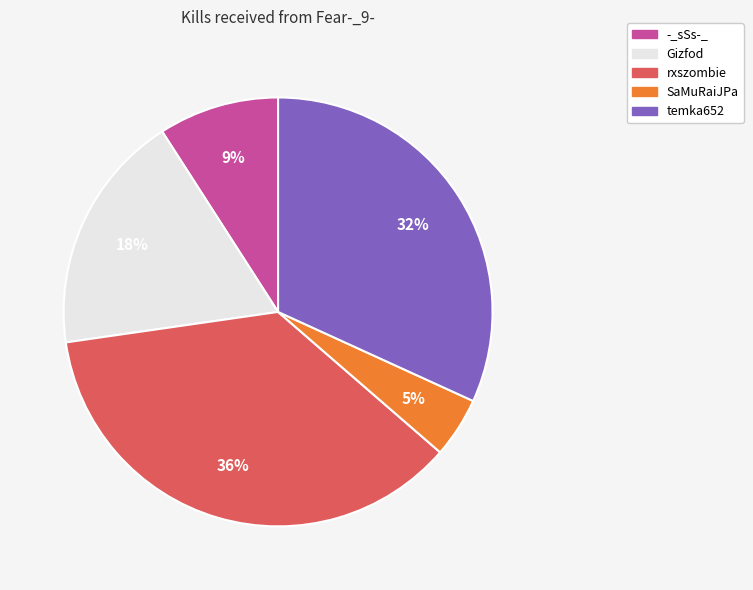

Which has a higher value, SaMuRaiJPa or temka652?

temka652